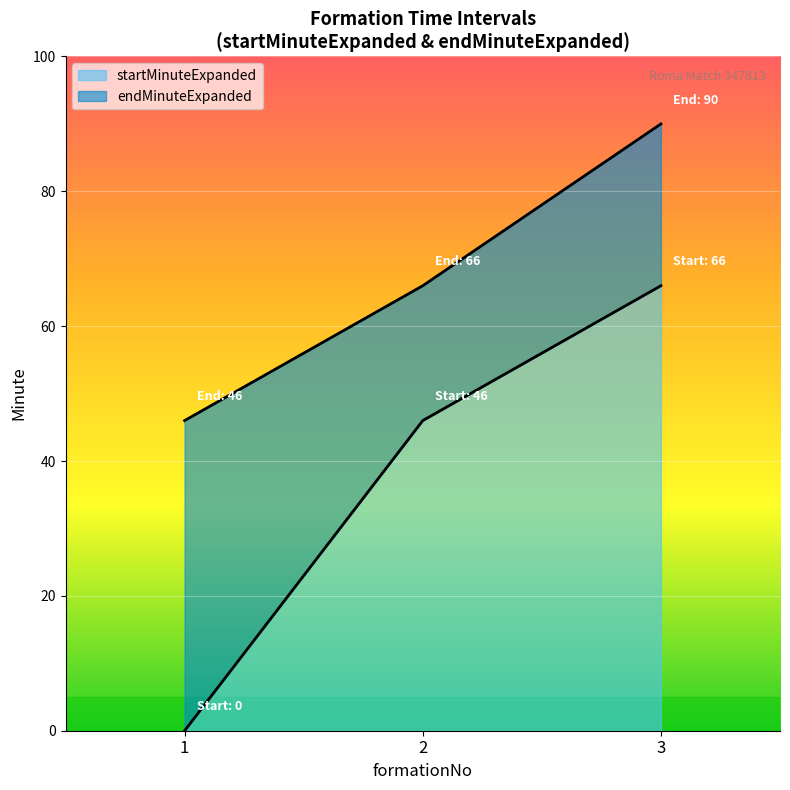

At which category does the chart reach its peak across all series?

3